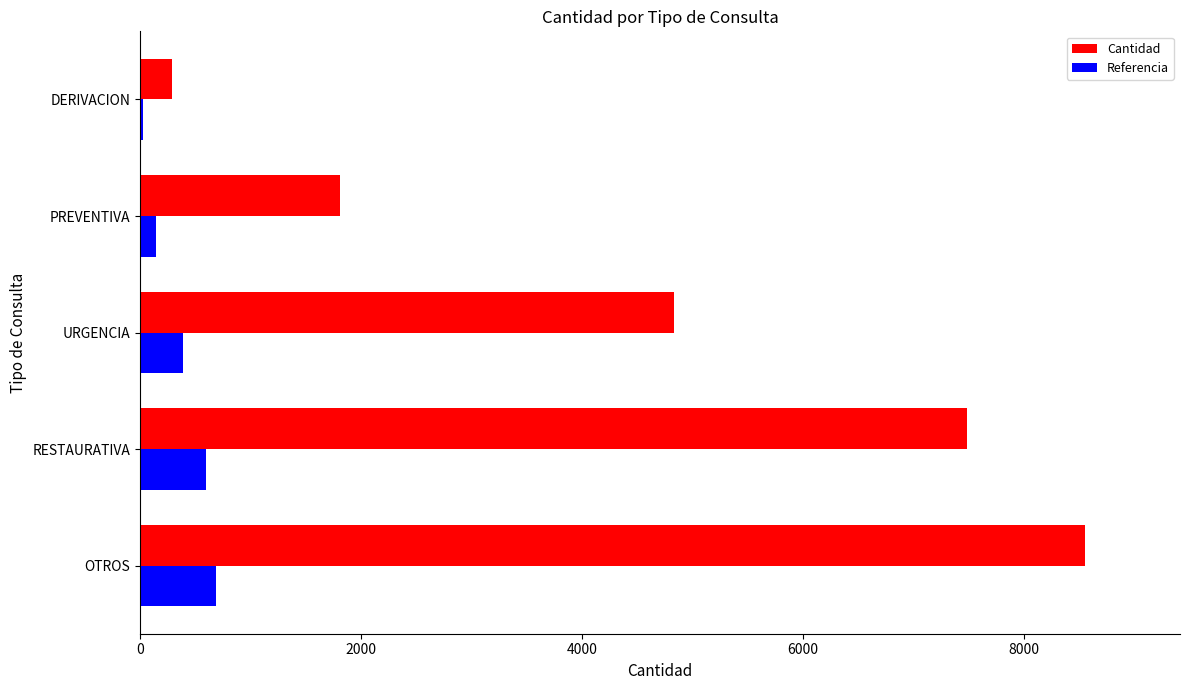

At which category is the sum across all series the highest?

OTROS